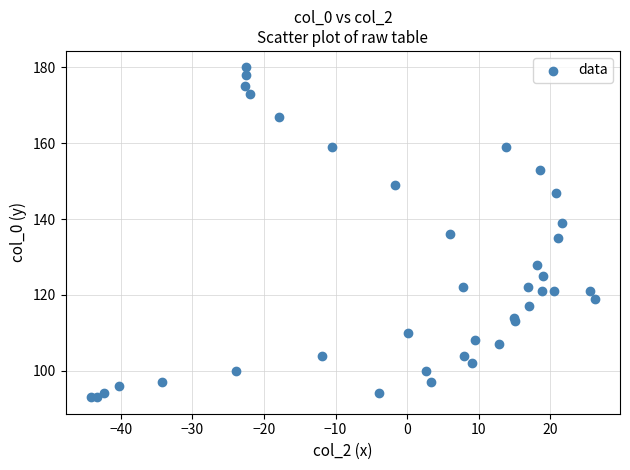

What is the range of Y values (max minus min)?

87